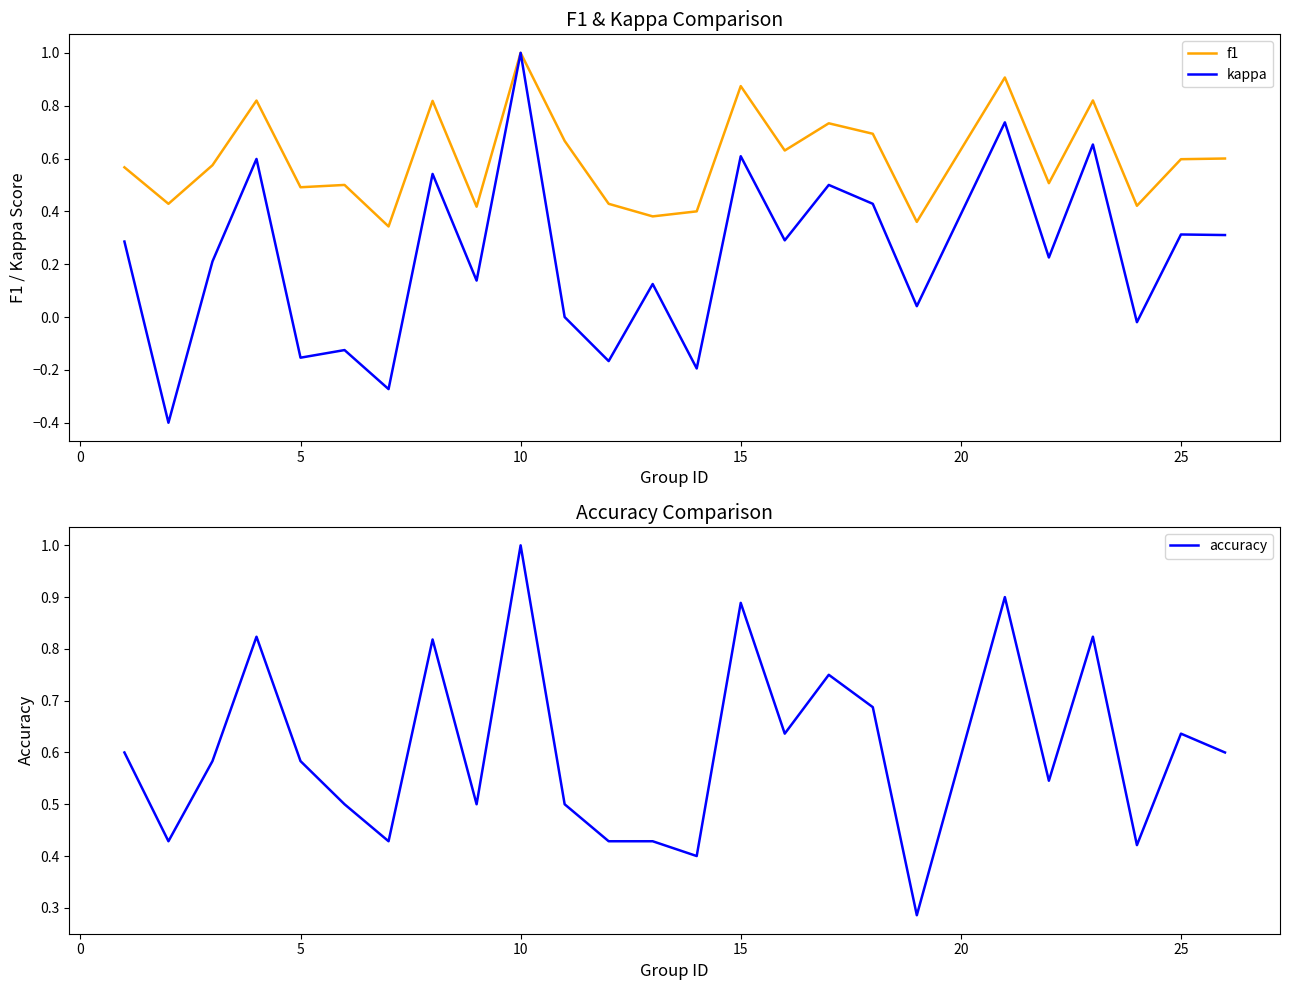

True or false: kappa has a value of 1.0 at 15.

False